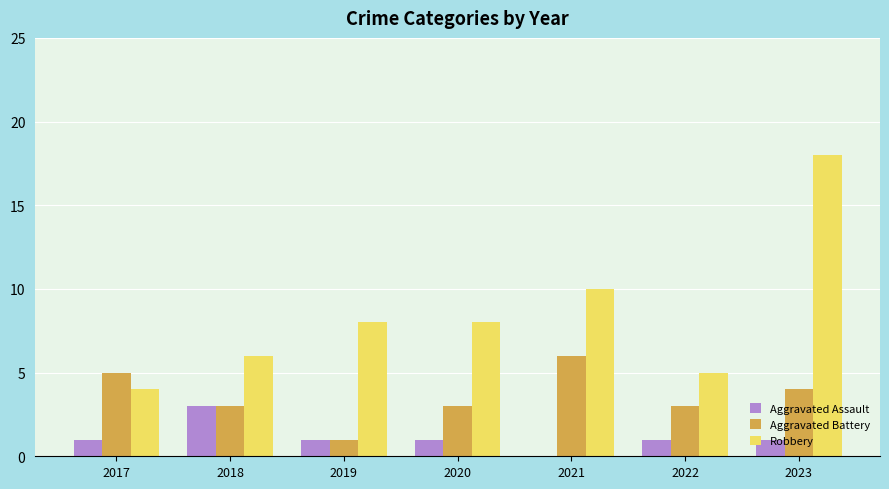

Count the number of data series in this chart.

3